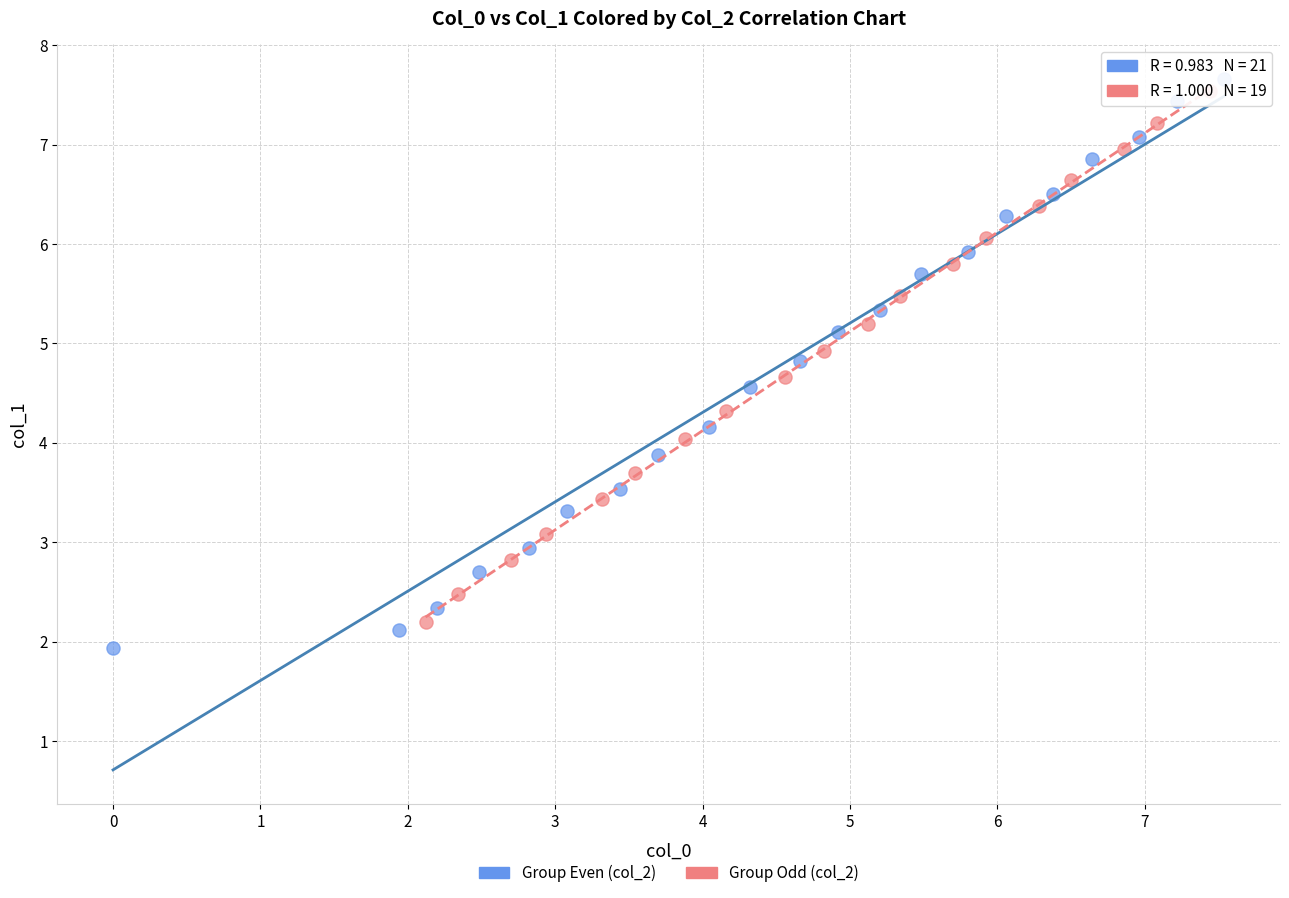

Which series has the largest Y range (max minus min)?

Group Even (col_2)